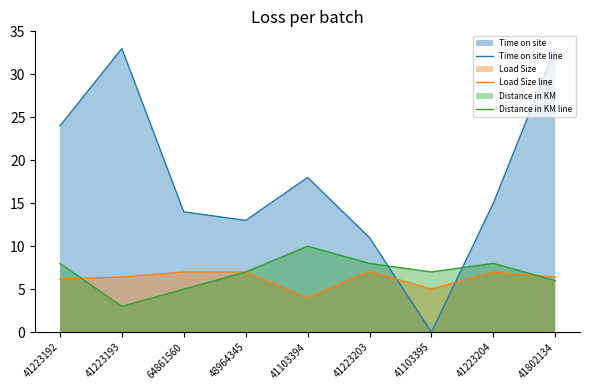

Reading left to right, transcribe all the data shown in this chart.

Time on site line: 41223192=24.0	41223193=33.0	64861560=14.0	48964345=13.0	41103394=18.0	41223203=11.0	41103395=0.0	41223204=15.0	41802134=33.0
Load Size line: 41223192=6.2	41223193=6.4	64861560=7.0	48964345=7.0	41103394=4.0	41223203=7.1	41103395=5.0	41223204=7.0	41802134=6.4
Distance in KM line: 41223192=8.0	41223193=3.0	64861560=5.0	48964345=7.0	41103394=10.0	41223203=8.0	41103395=7.0	41223204=8.0	41802134=6.0